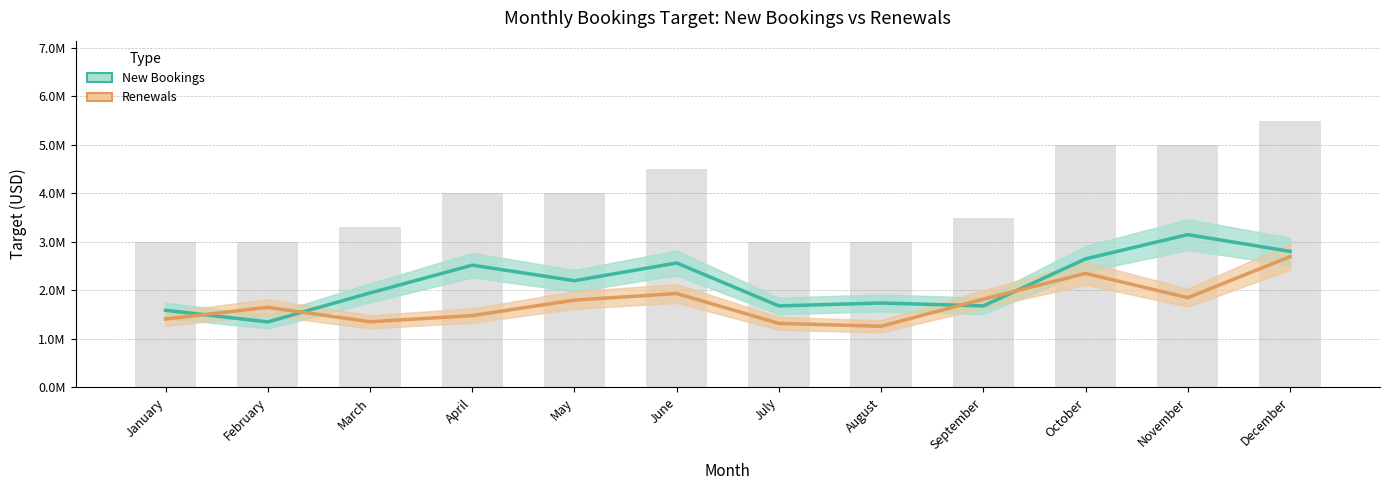

Which series has the largest range (max minus min)?

New Bookings